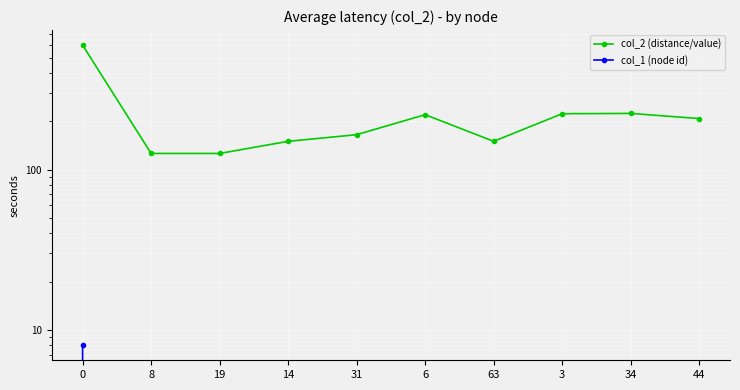

Which series has the largest range (max minus min)?

col_2 (distance/value)